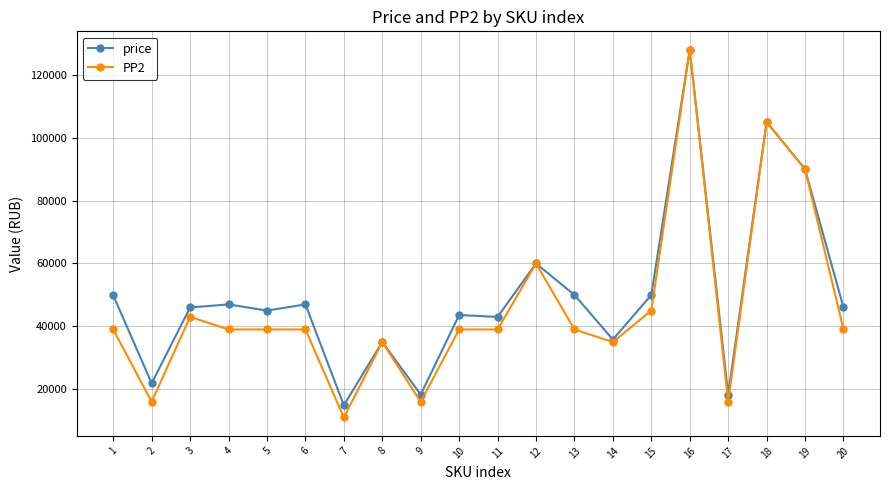

What is the lowest value of the price series?

14898